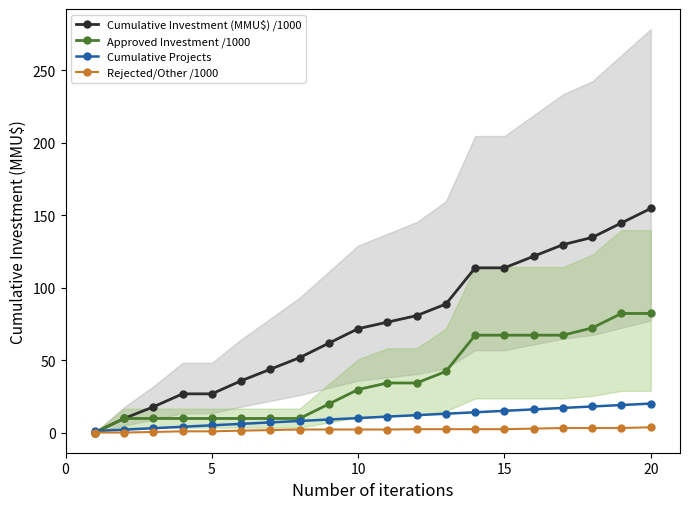

What is the highest value of the Cumulative Projects series?

20.0